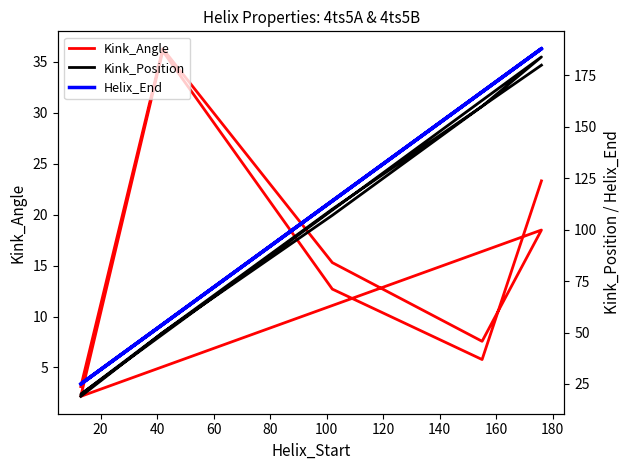

Between 20 and 120, which series saw the biggest shift?

Kink_Angle